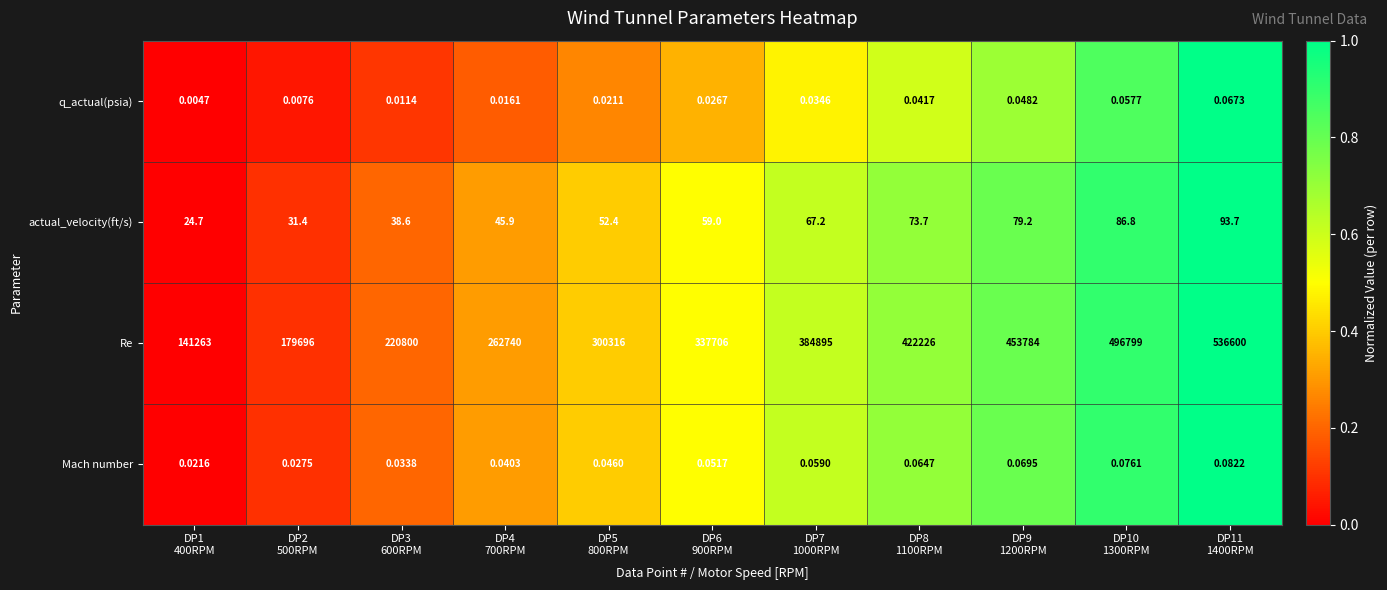

Which series has the widest spread of values?

Re